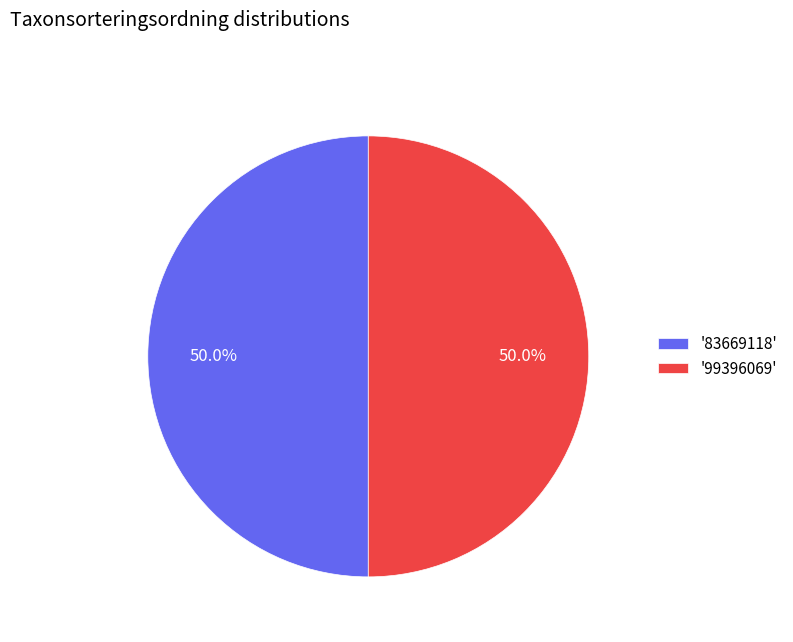

Approximately how many times larger is the value at '83669118' compared to '99396069'?

1.0